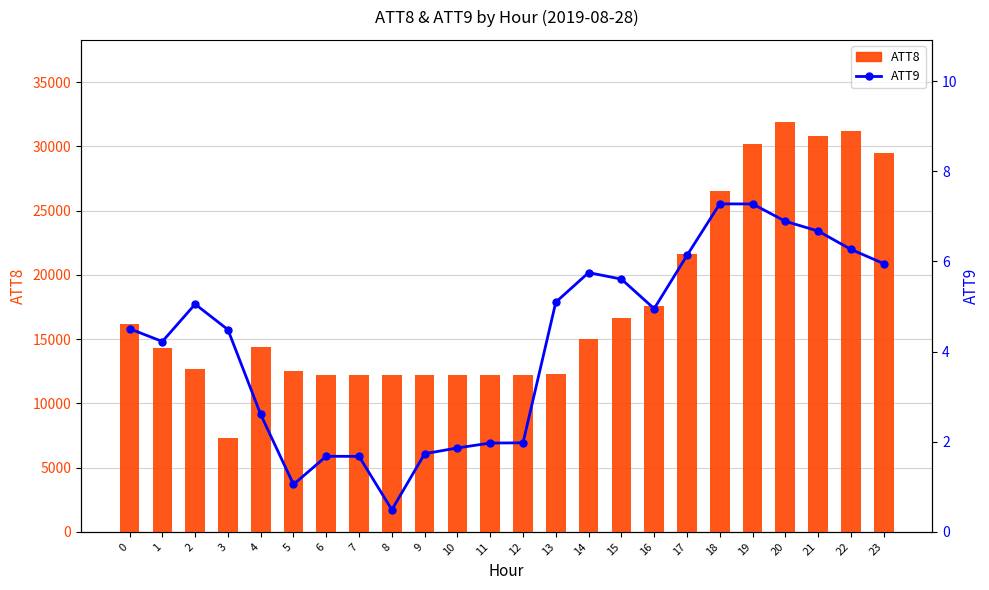

What are all the series names shown in the legend?

ATT8, ATT9